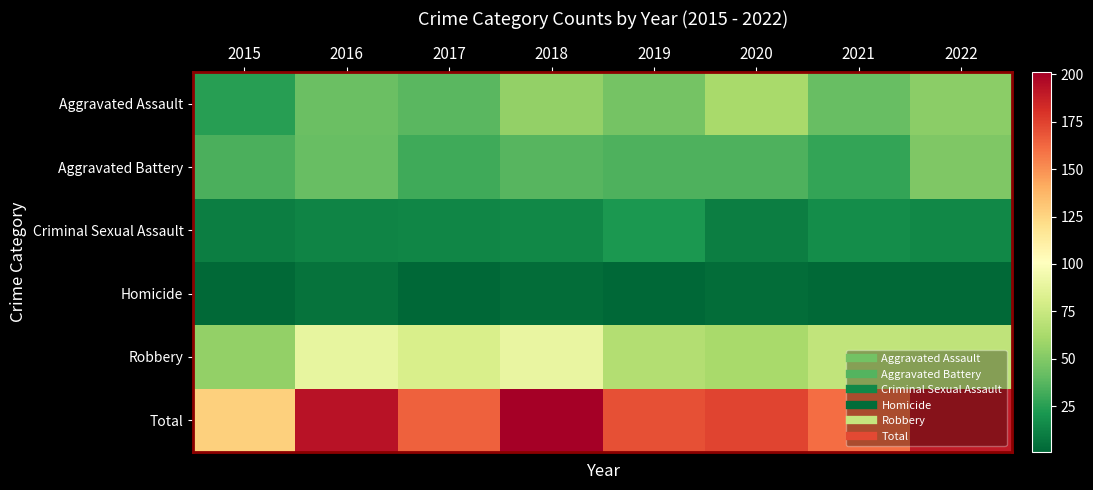

Which series has the widest spread of values?

Total